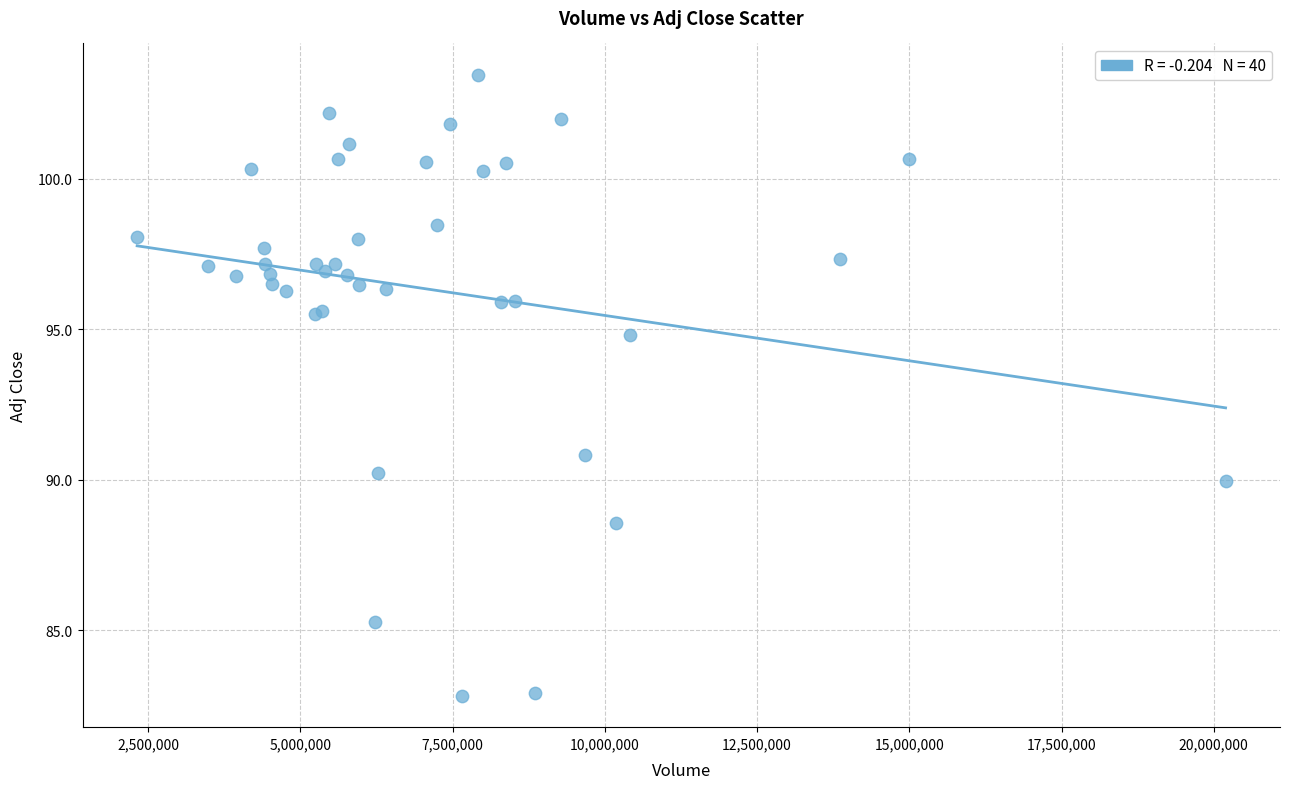

What Y value in the scatter plot is closest to 93?

94.8